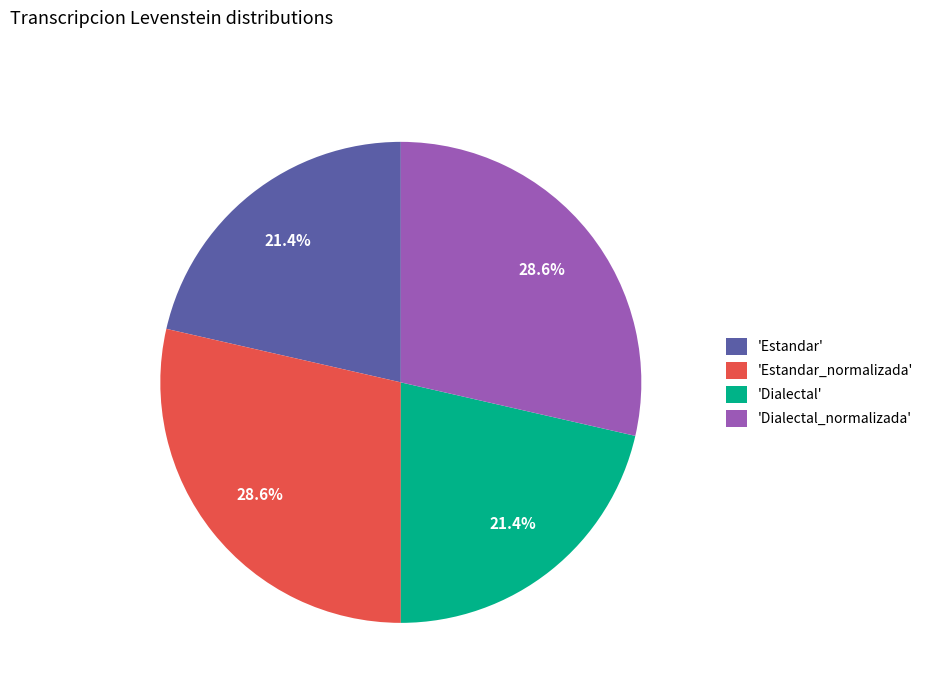

How much of the chart is everything except 'Estandar'?

78.6%